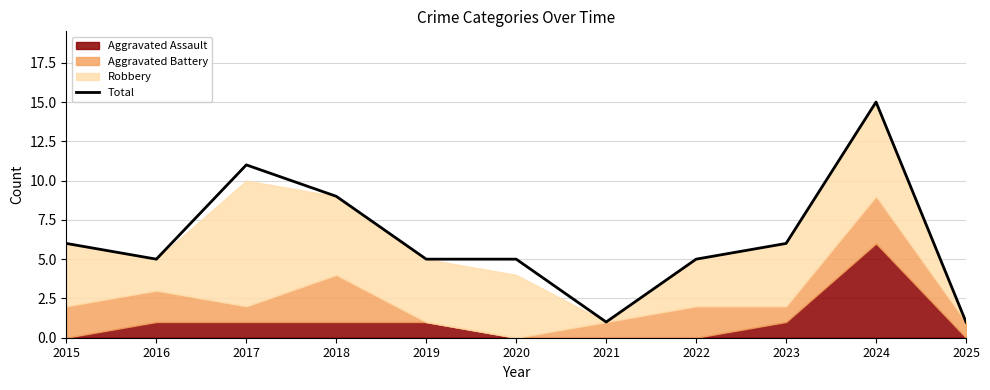

What is the value of the 5th point from the left?

5